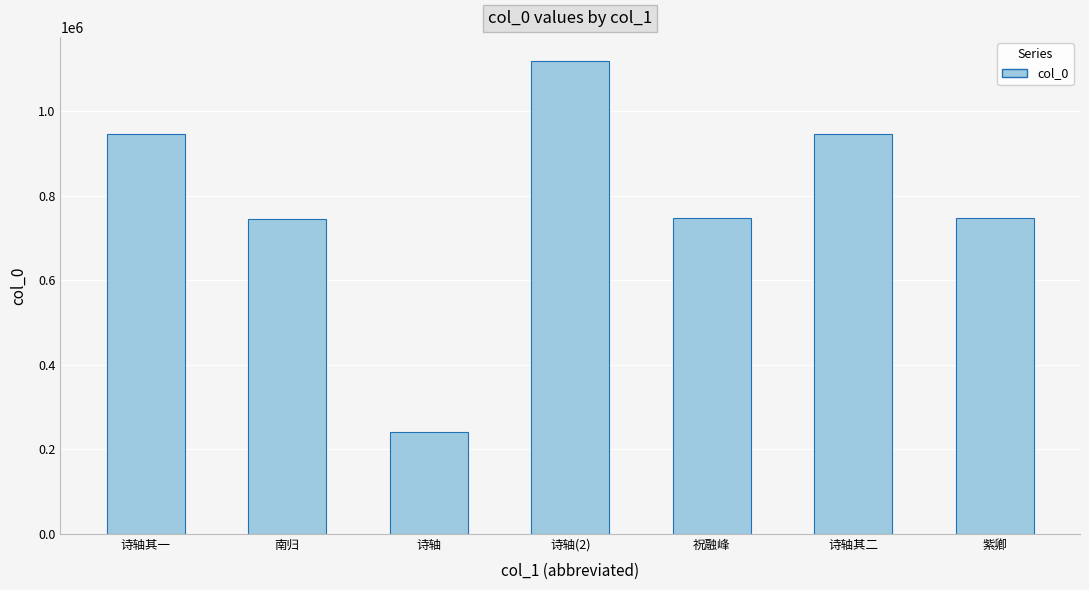

At which label does the data first exceed 747553?

诗轴其一